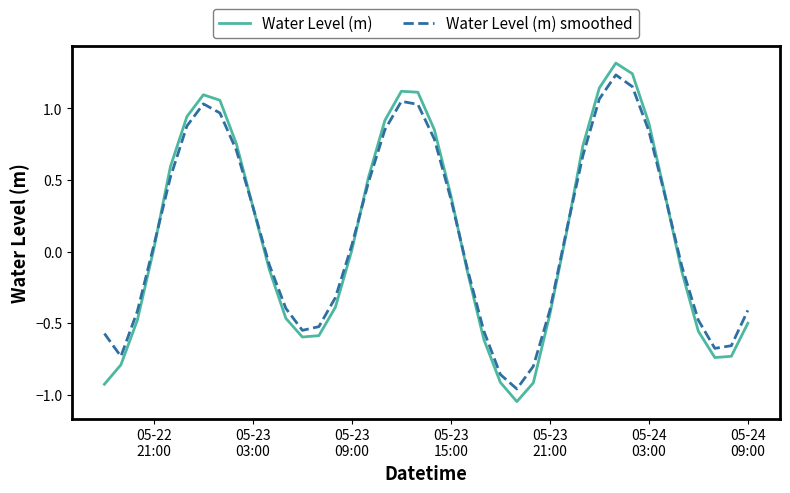

Which series has the widest spread of values?

Water Level (m)